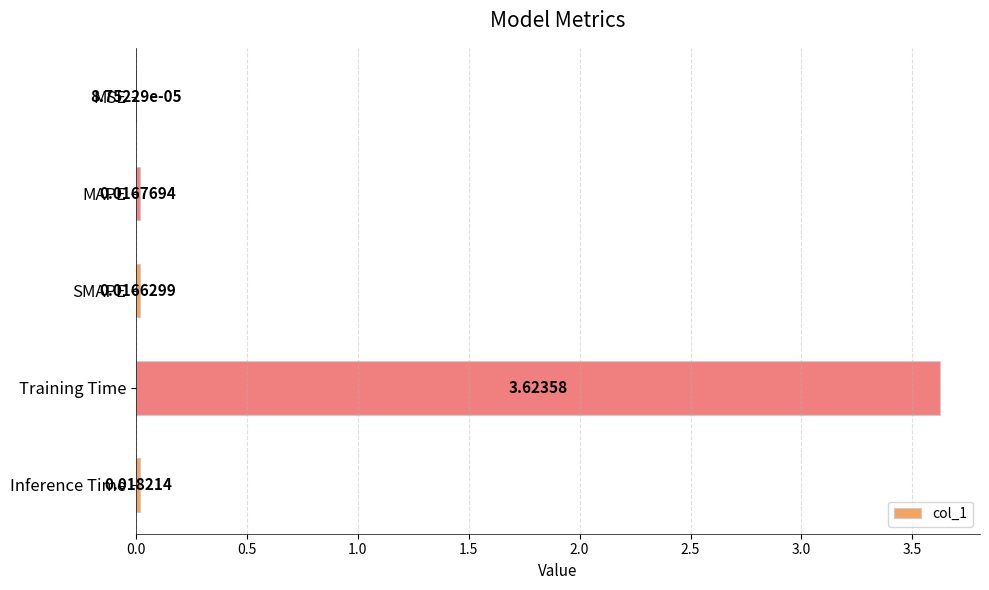

Where is the data nearest to the value 1?

Inference Time